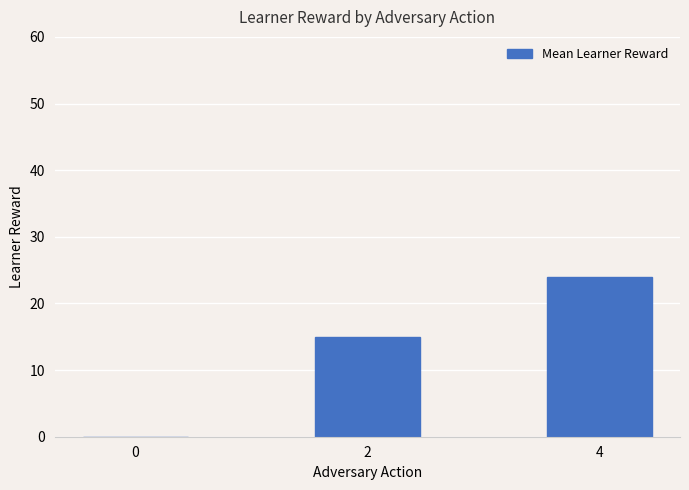

Read the value at 4.

24